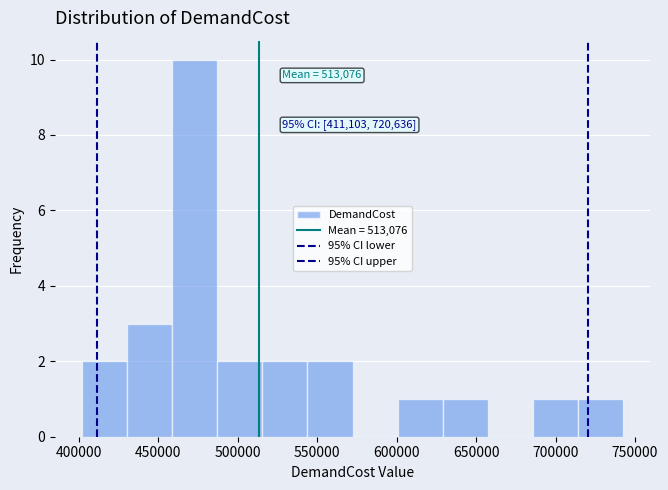

Which range on the x-axis has the tallest bar?

460000 to 485000